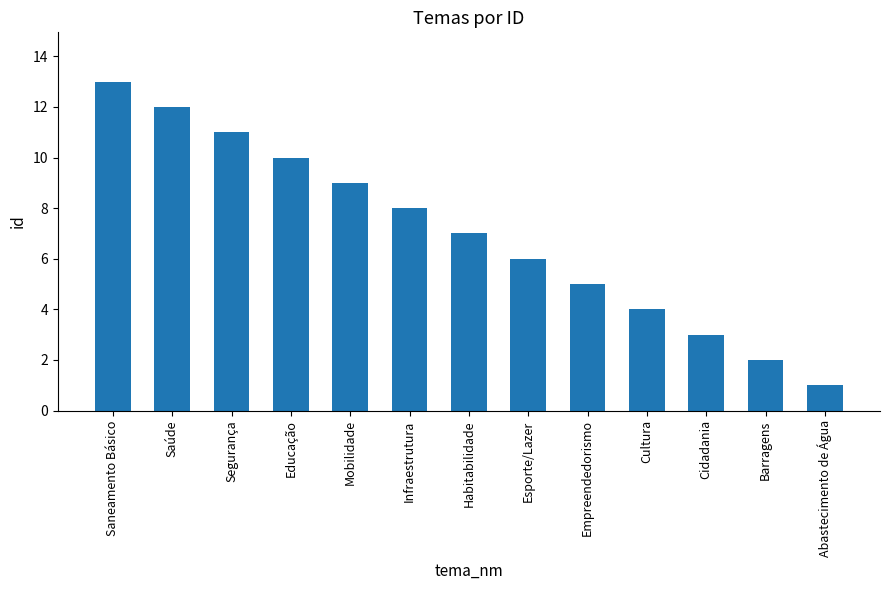

Are the bars grouped side by side (vs. stacked)?

No